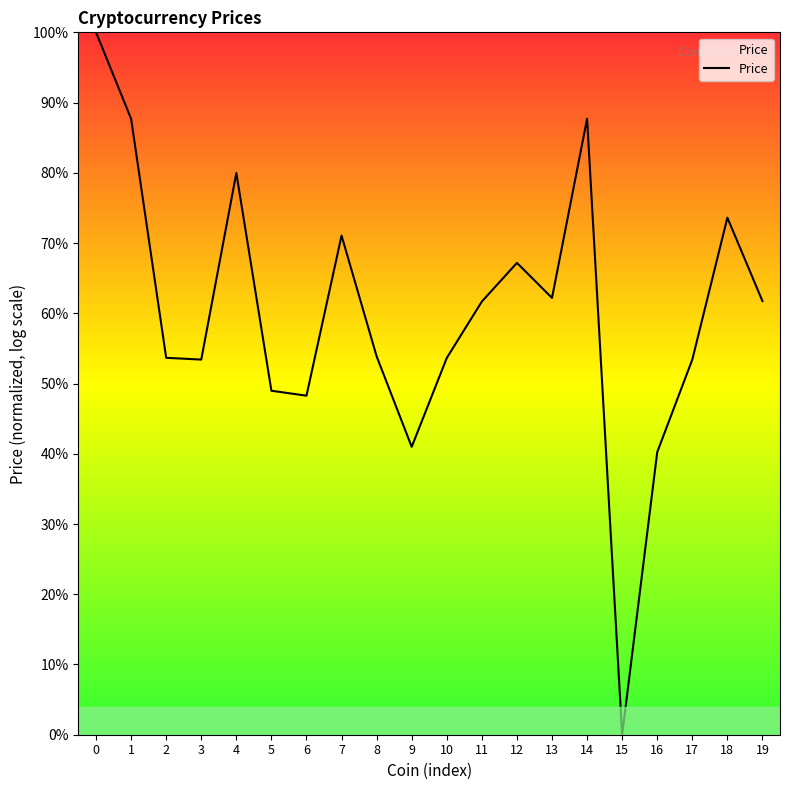

Where is the data nearest to the value 0?

15